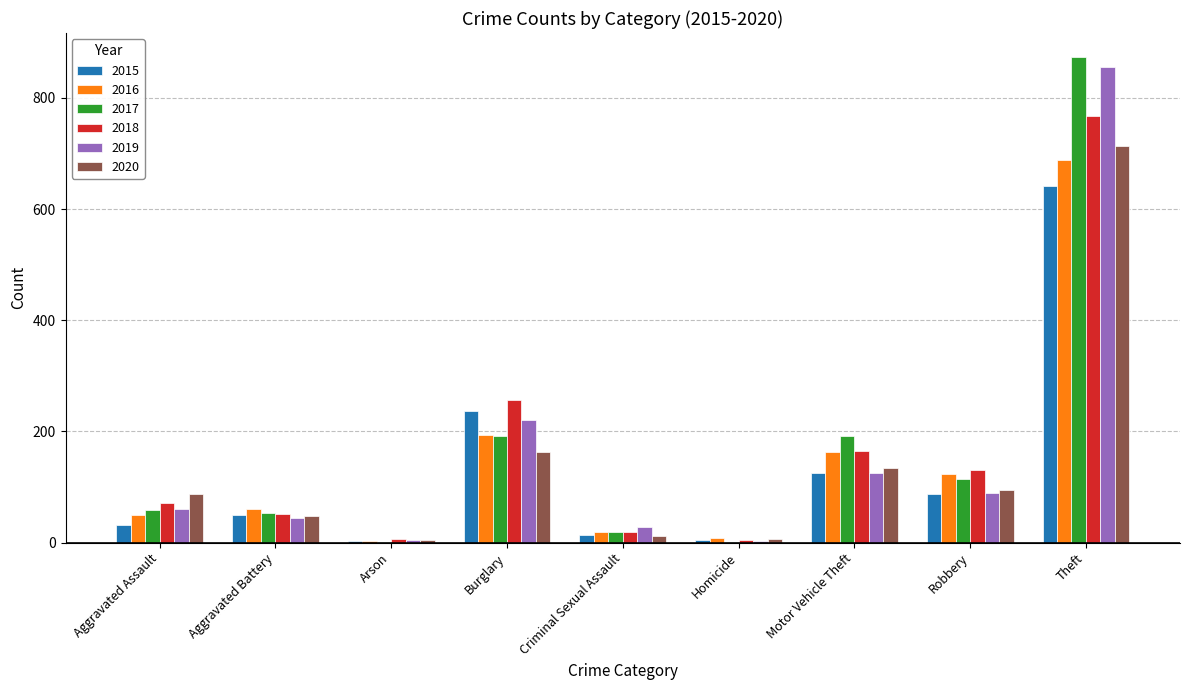

At which category is the sum across all series the highest?

Theft